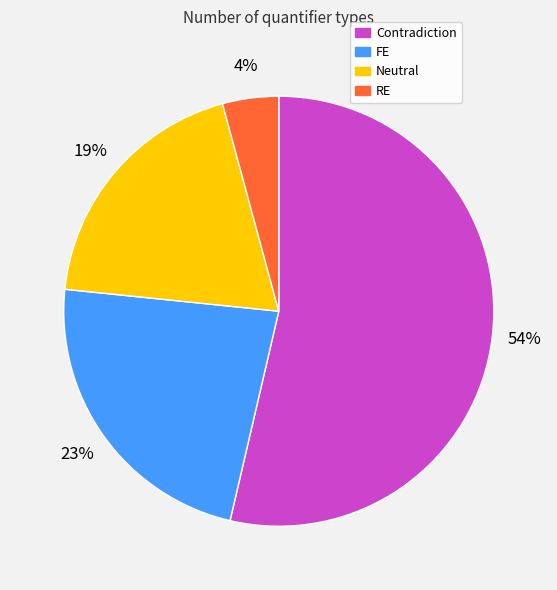

Between Contradiction and RE, which is larger?

Contradiction